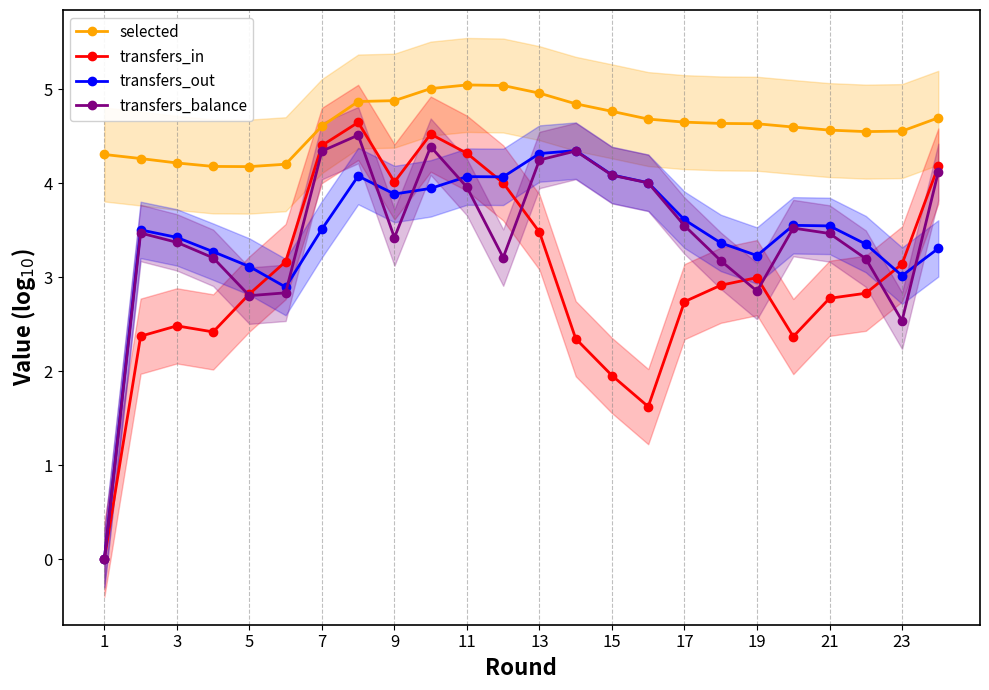

What is the sum of all selected values?

110.9